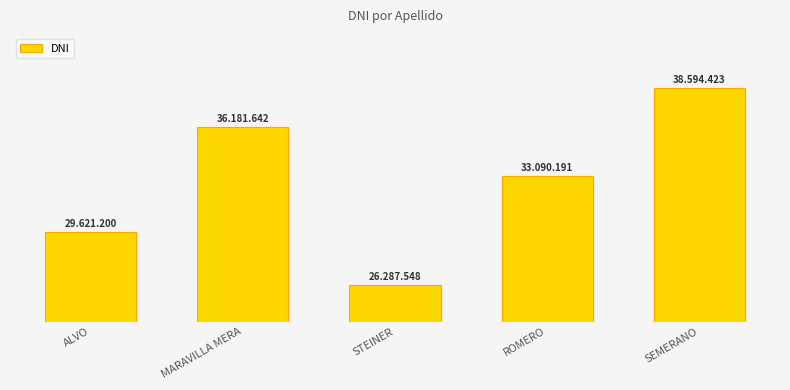

What is the sum of the values at MARAVILLA MERA and STEINER?

62469190